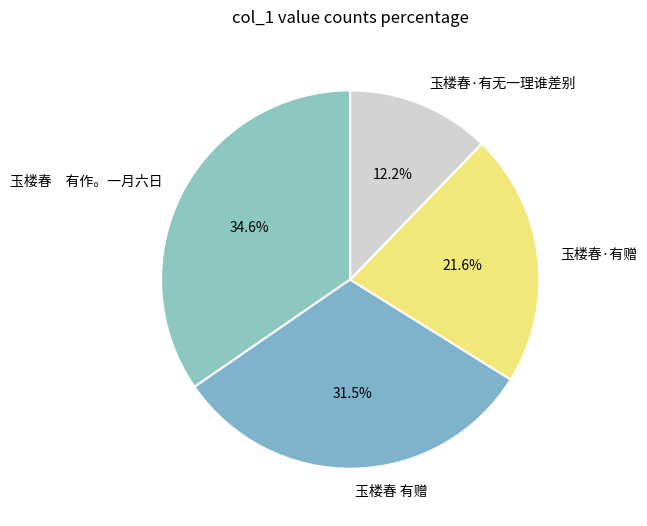

What is the ratio of the value at 玉楼春 有作。一月六日 to the value at 玉楼春·有赠?

1.6